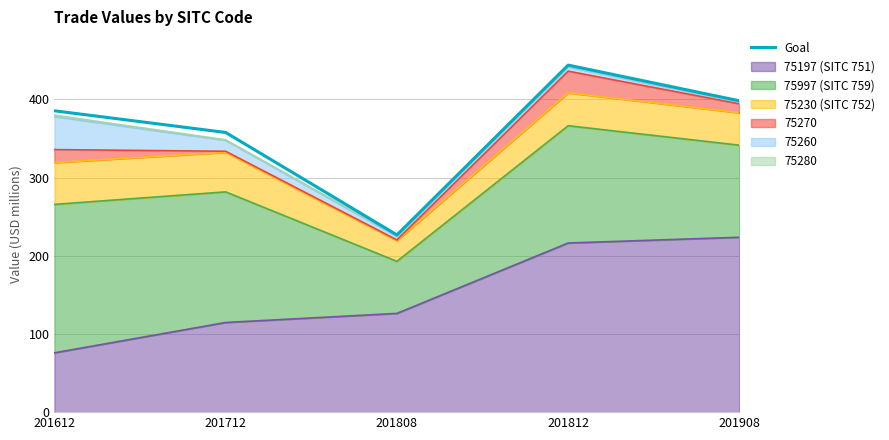

The chart shows a value of 564.3 at 201908. True or false?

False